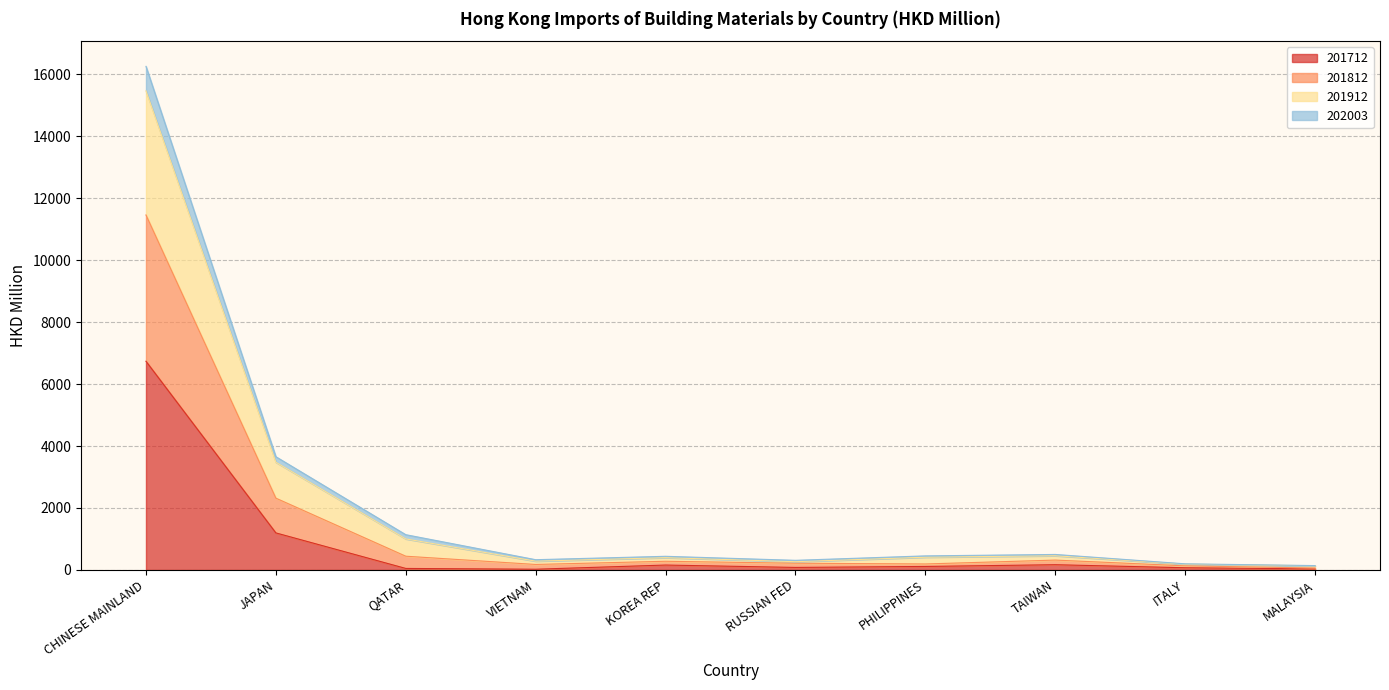

At which category is the sum across all series the highest?

CHINESE MAINLAND